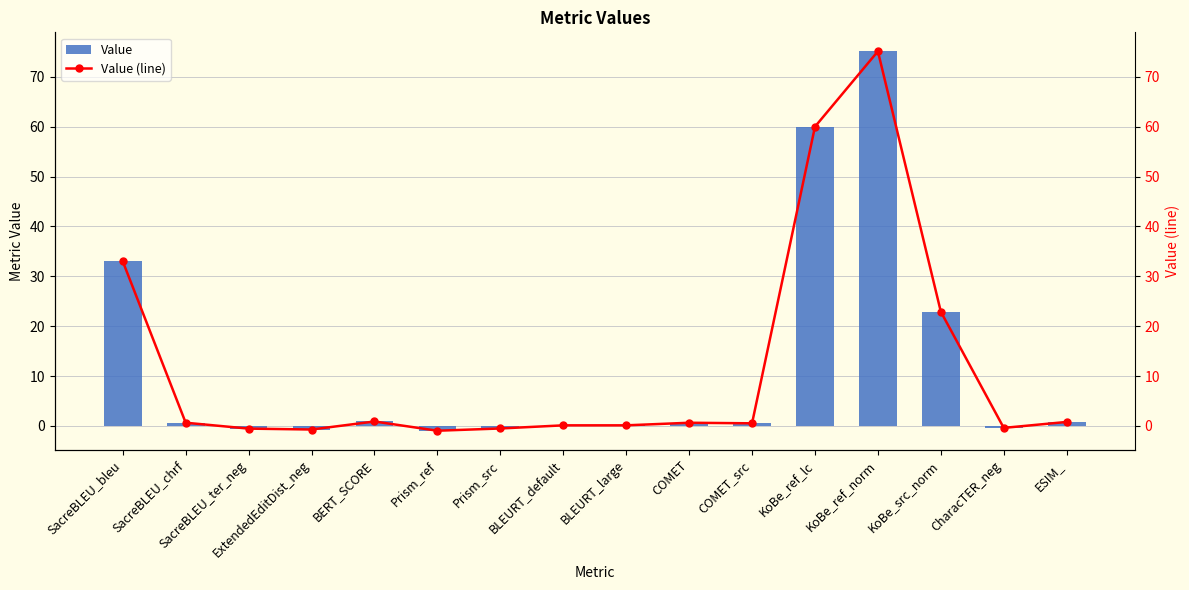

True or false: Value has a value of 0.6 at COMET.

True